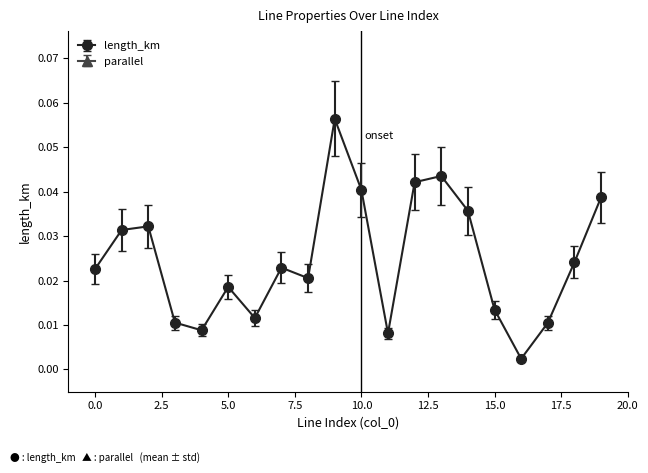

What is the difference between the maximum and second lowest values in the parallel series?

3.0